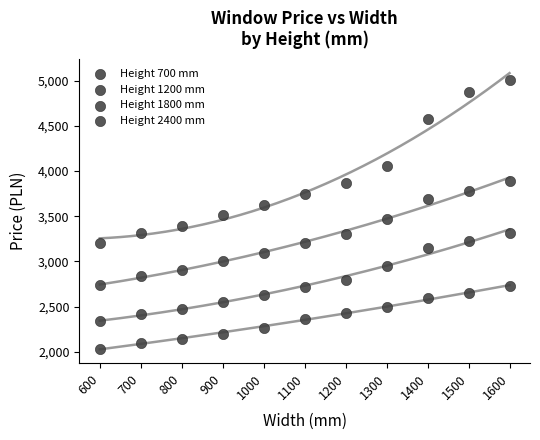

Count the number of points in this scatter plot.

44